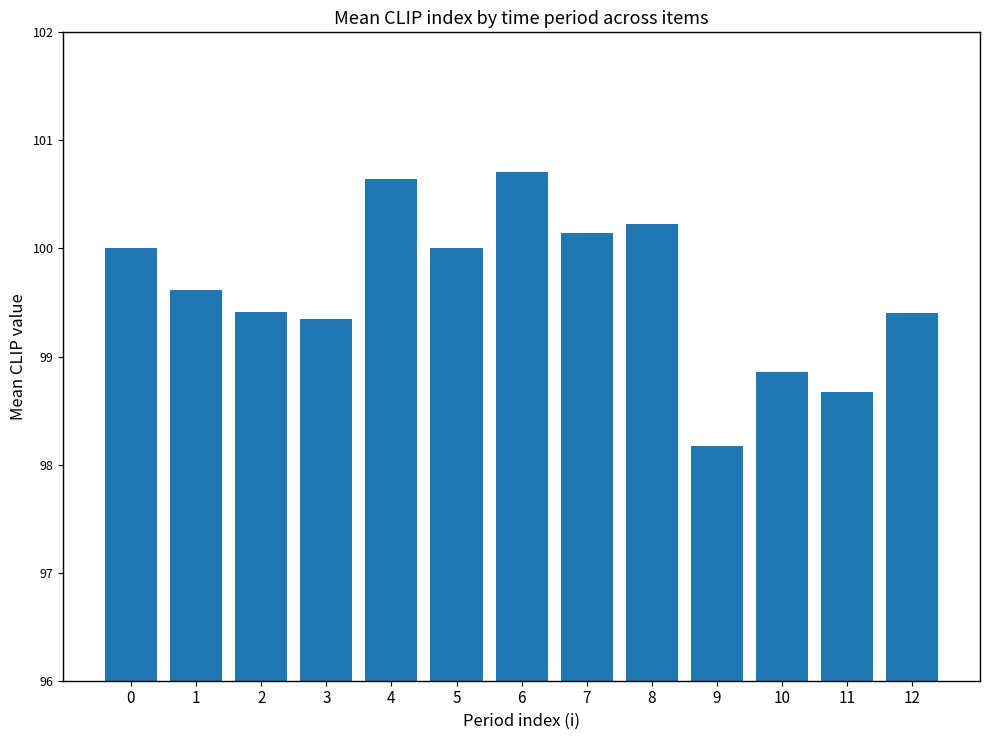

At which label is the value closest to 99?

10